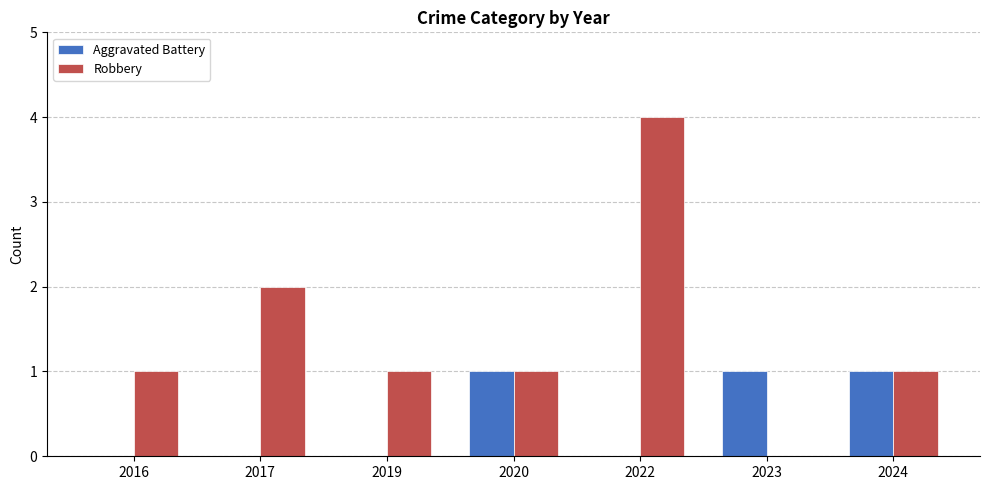

What is the total value across all series at 2022?

4